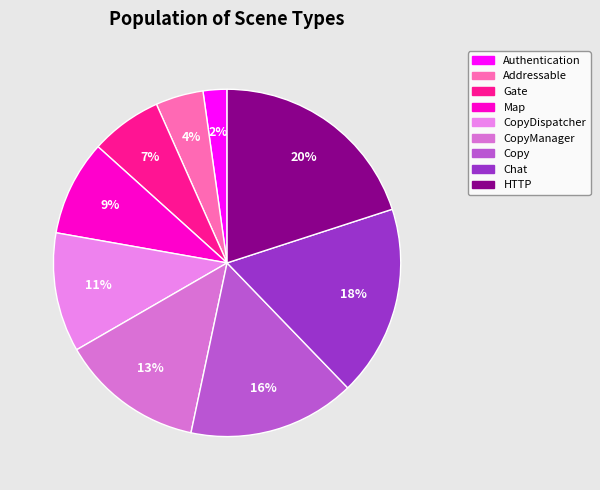

How many segments does this pie chart have?

9